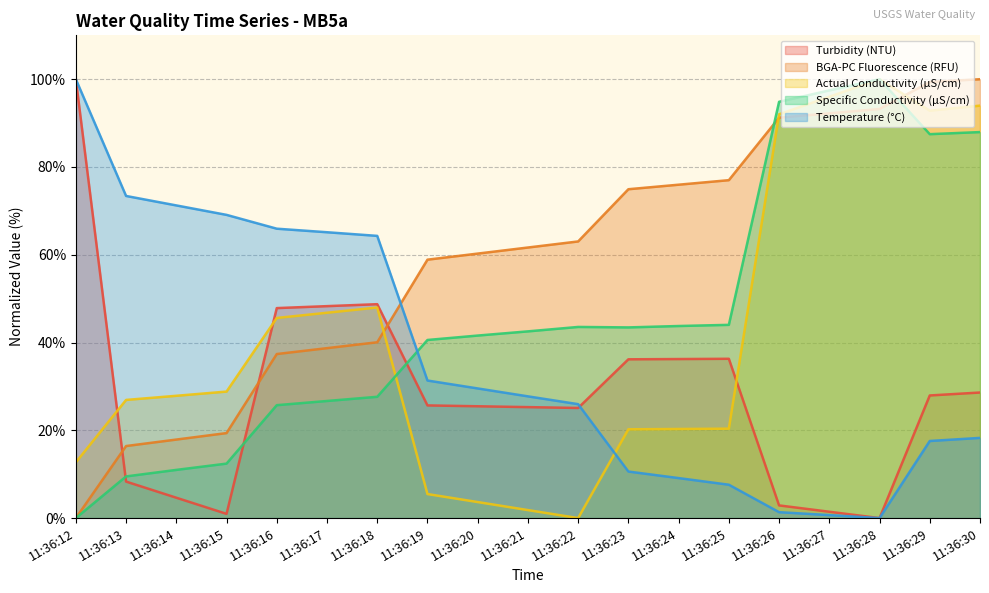

Reading left to right, transcribe all the data shown in this chart.

Turbidity (NTU): 11:36:12=100.0	11:36:13=8.3	11:36:14=4.6	11:36:15=1.0	11:36:16=47.8	11:36:17=48.3	11:36:18=48.7	11:36:19=25.7	11:36:20=25.5	11:36:21=25.3	11:36:22=25.1	11:36:23=36.2	11:36:24=36.2	11:36:25=36.3	11:36:26=2.9	11:36:27=1.4	11:36:28=0.0	11:36:29=27.9	11:36:30=28.6
BGA-PC Fluorescence (RFU): 11:36:12=0.0	11:36:13=16.4	11:36:14=17.9	11:36:15=19.4	11:36:16=37.4	11:36:17=38.7	11:36:18=40.1	11:36:19=58.9	11:36:20=60.3	11:36:21=61.7	11:36:22=63.0	11:36:23=74.9	11:36:24=76.0	11:36:25=77.0	11:36:26=91.2	11:36:27=92.2	11:36:28=93.2	11:36:29=99.4	11:36:30=100.0
Actual Conductivity (µS/cm): 11:36:12=12.7	11:36:13=26.9	11:36:14=27.9	11:36:15=28.8	11:36:16=45.6	11:36:17=46.8	11:36:18=48.0	11:36:19=5.5	11:36:20=3.7	11:36:21=1.8	11:36:22=0.0	11:36:23=20.2	11:36:24=20.3	11:36:25=20.4	11:36:26=92.0	11:36:27=96.0	11:36:28=100.0	11:36:29=92.8	11:36:30=94.0
Specific Conductivity (µS/cm): 11:36:12=0.0	11:36:13=9.5	11:36:14=11.0	11:36:15=12.4	11:36:16=25.7	11:36:17=26.7	11:36:18=27.6	11:36:19=40.6	11:36:20=41.6	11:36:21=42.5	11:36:22=43.6	11:36:23=43.4	11:36:24=43.8	11:36:25=44.0	11:36:26=94.9	11:36:27=97.5	11:36:28=100.0	11:36:29=87.5	11:36:30=88.0
Temperature (°C): 11:36:12=100.0	11:36:13=73.4	11:36:14=71.2	11:36:15=69.1	11:36:16=65.9	11:36:17=65.1	11:36:18=64.3	11:36:19=31.3	11:36:20=29.5	11:36:21=27.7	11:36:22=26.0	11:36:23=10.6	11:36:24=9.1	11:36:25=7.6	11:36:26=1.3	11:36:27=0.7	11:36:28=0.0	11:36:29=17.6	11:36:30=18.3